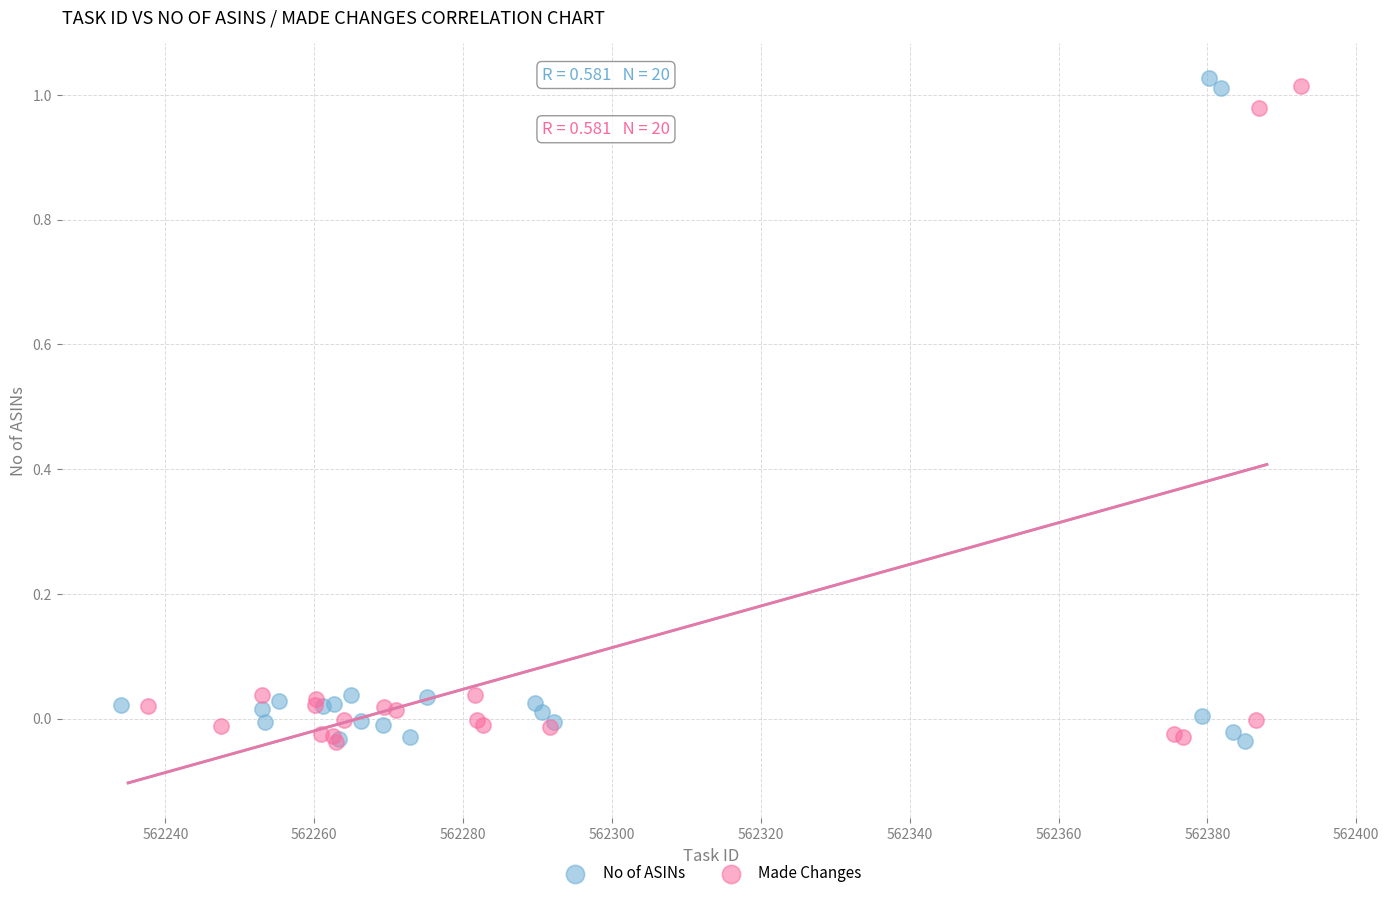

What are all the series names shown in the legend?

No of ASINs, Made Changes